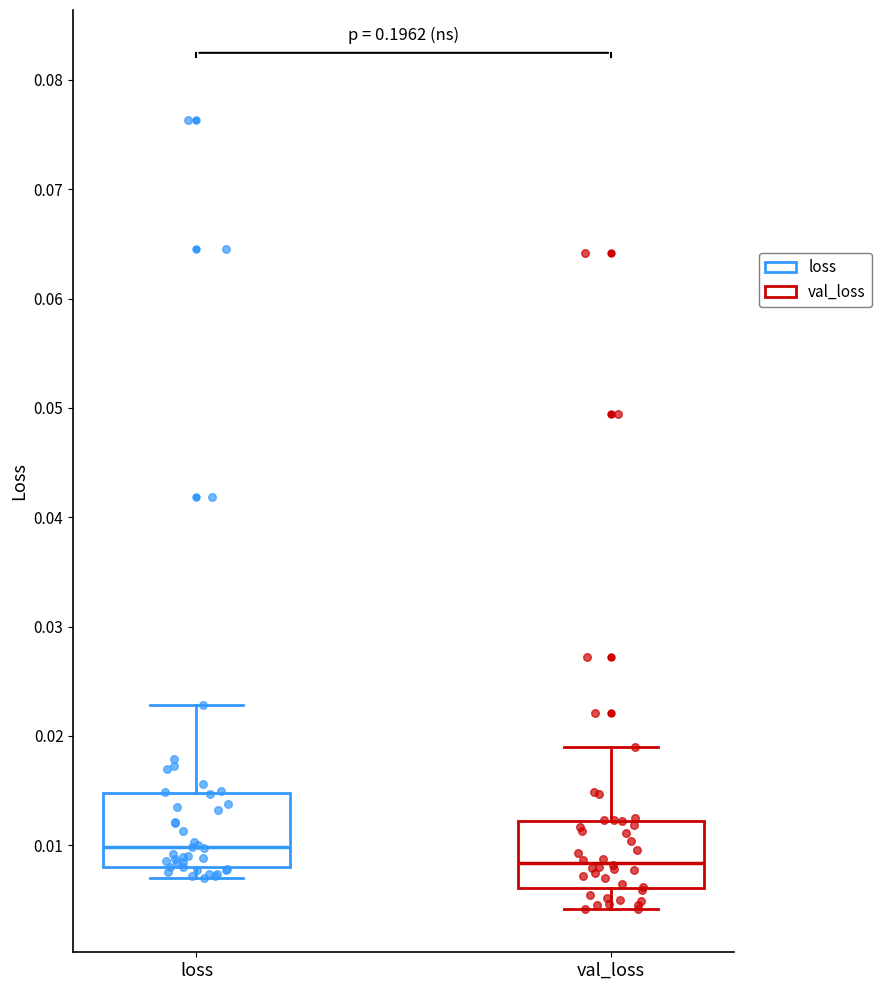

Which box's median line is the highest?

loss